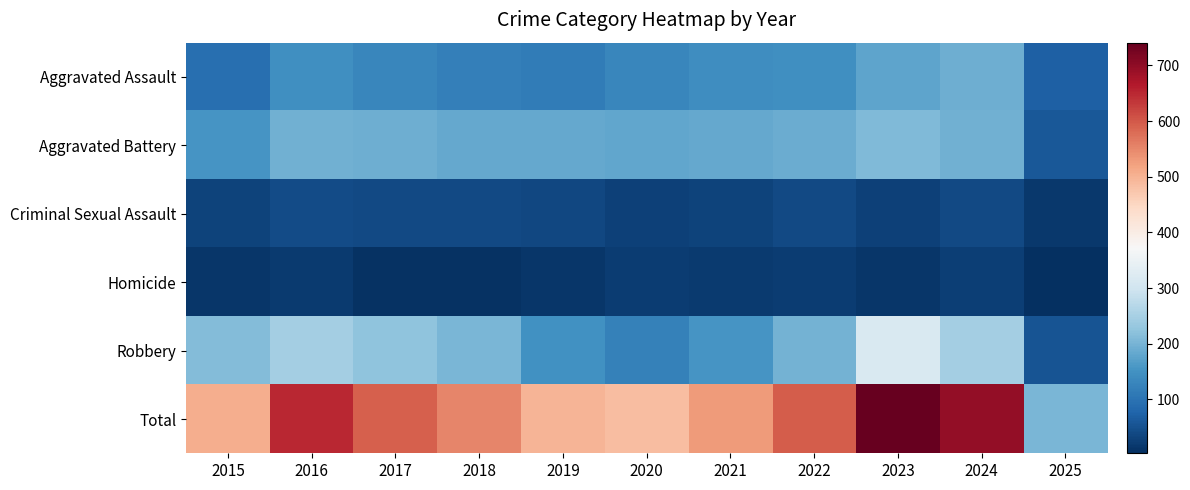

How many distinct data groups are displayed?

6